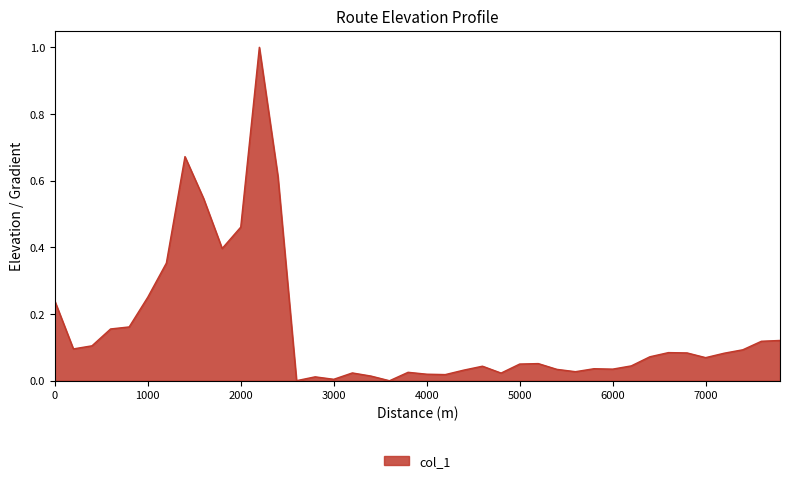

What is the maximum value shown in the chart?

1.0